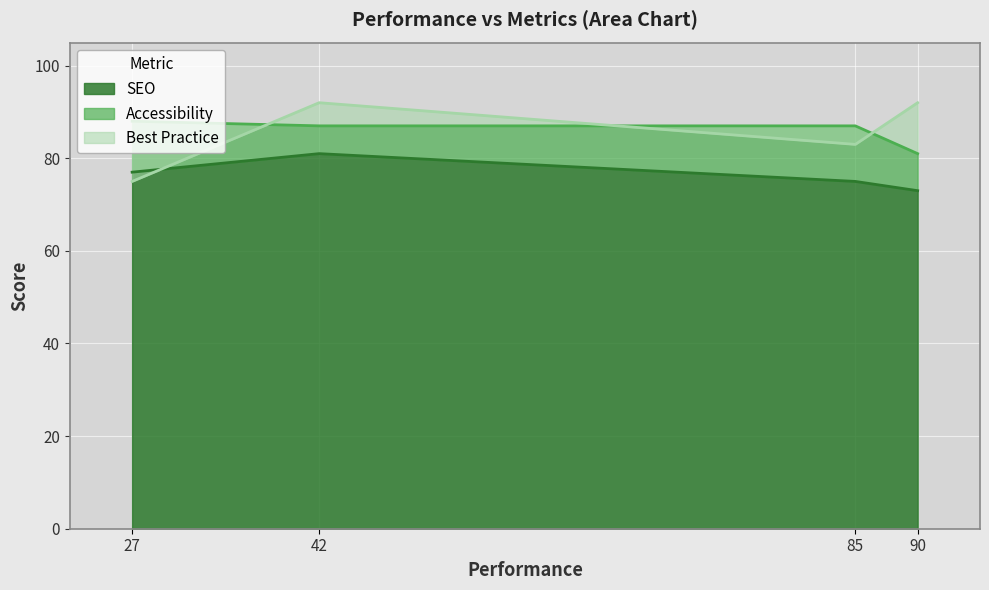

Reading right to left, what are all the values shown in this chart?

SEO: 90=73	42=81	85=75	27=77
Accessibility: 90=81	42=87	85=87	27=88
Best Practice: 90=92	42=92	85=83	27=75